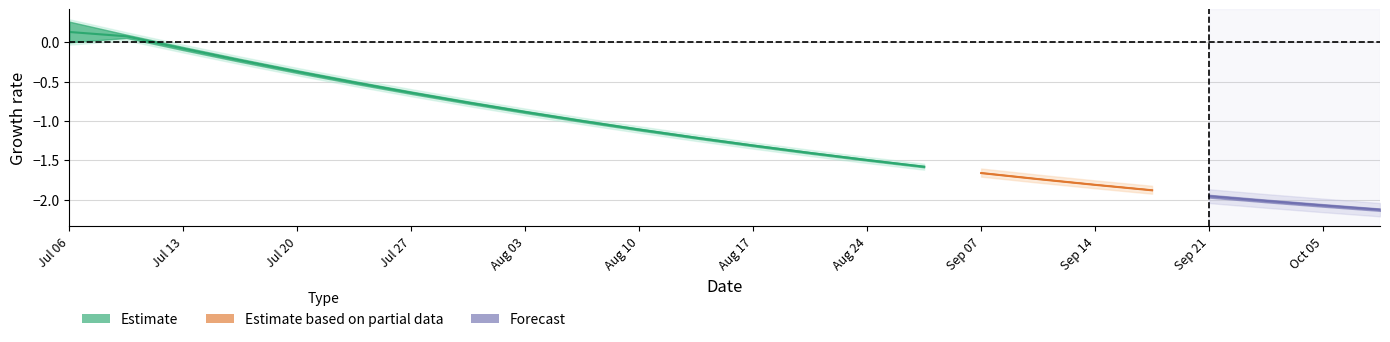

What is the approximate value of E1_fit at 1?

0.1